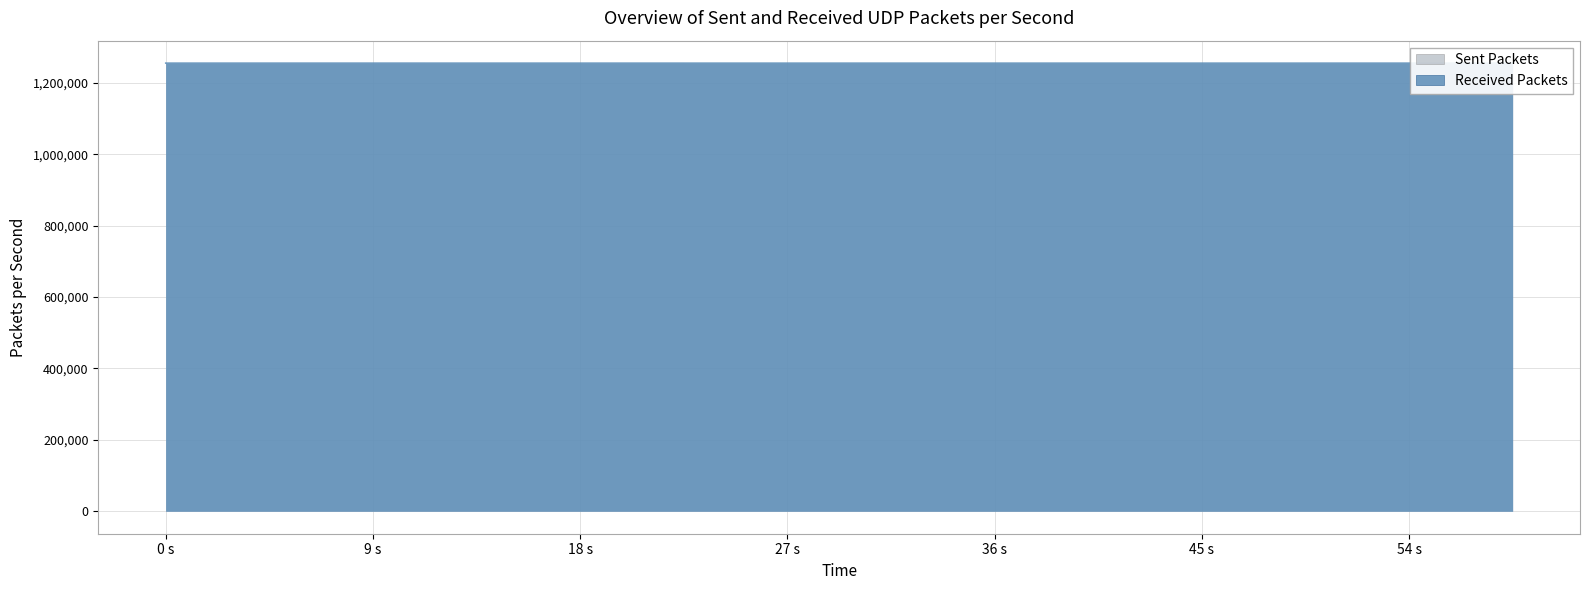

True or false: the data shows 1255179.6 at 0 s.

True